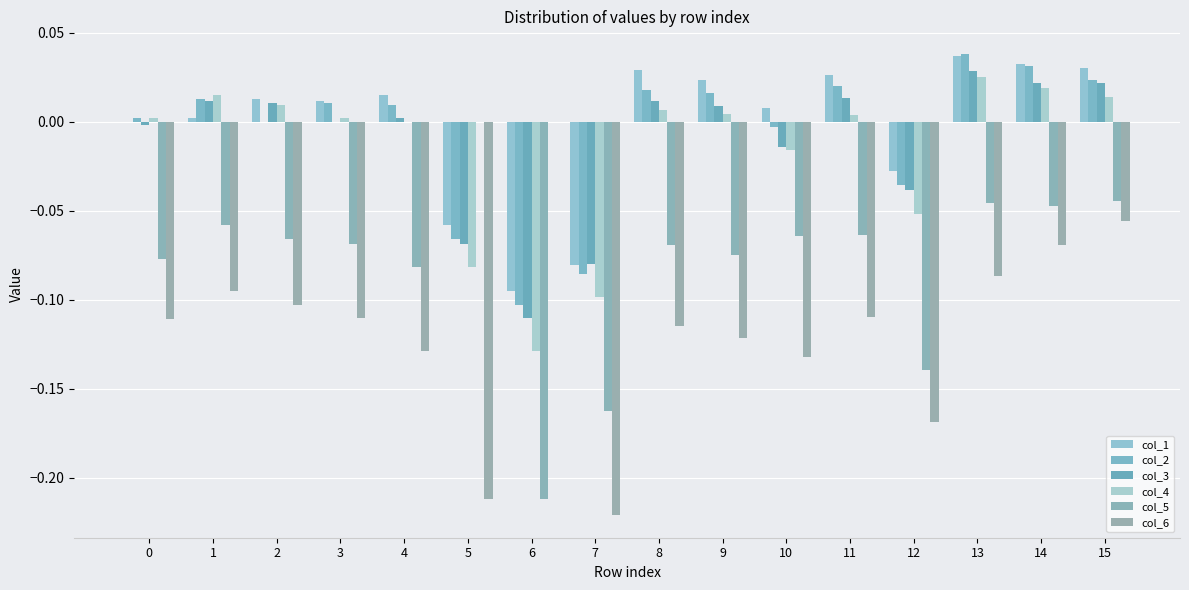

Are the bars horizontal?

No